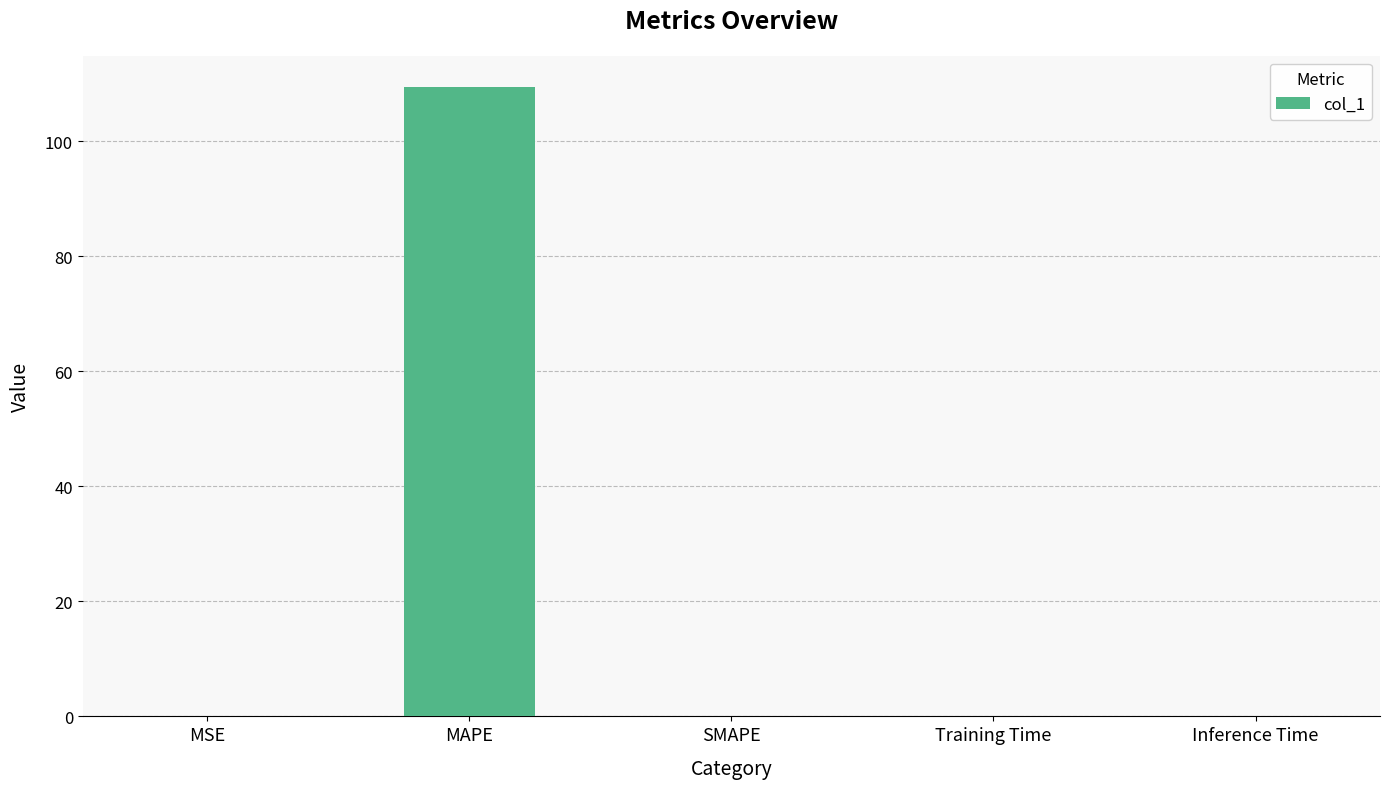

What is the greatest value displayed?

109.4